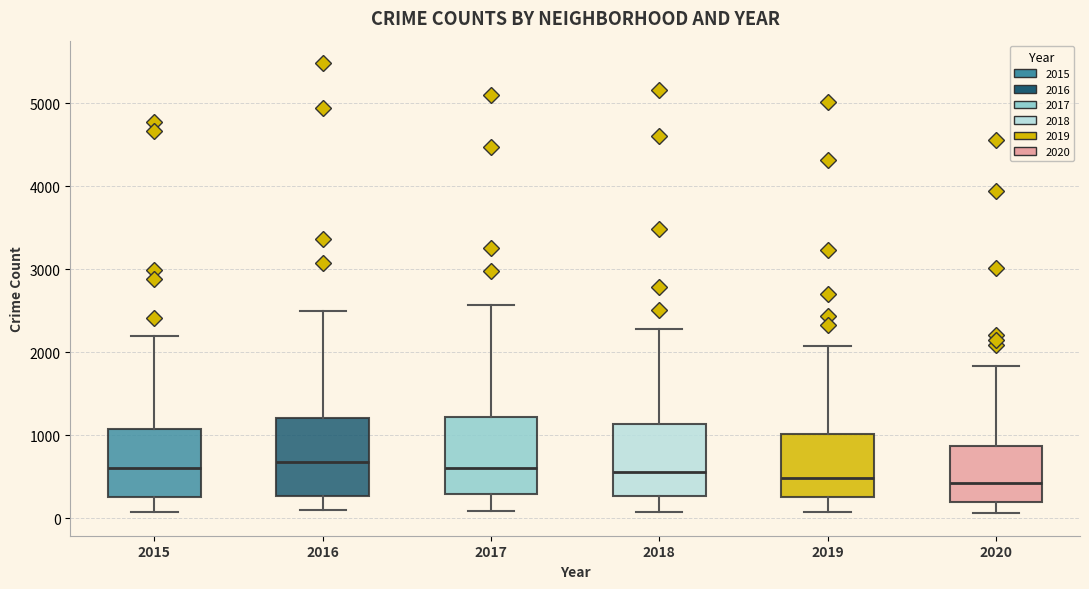

Reading left to right, transcribe this box plot: for each box, give where its median line is, the range the box spans, and where its two whiskers end, as read against the y-axis. The values are not printed on the chart, so give them approximately, as read against the axis.

2015: median 600, box 300 to 1100, whiskers 100 to 2200
2016: median 700, box 300 to 1200, whiskers 100 to 2500
2017: median 600, box 300 to 1200, whiskers 100 to 2600
2018: median 600, box 300 to 1100, whiskers 100 to 2300
2019: median 500, box 300 to 1000, whiskers 100 to 2100
2020: median 400, box 200 to 900, whiskers 100 to 1800